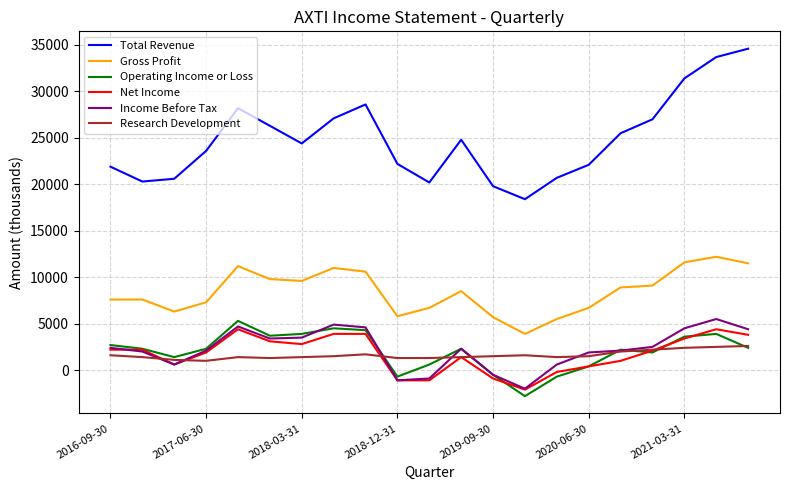

True or false: Total Revenue and Income Before Tax intersect in this chart.

False